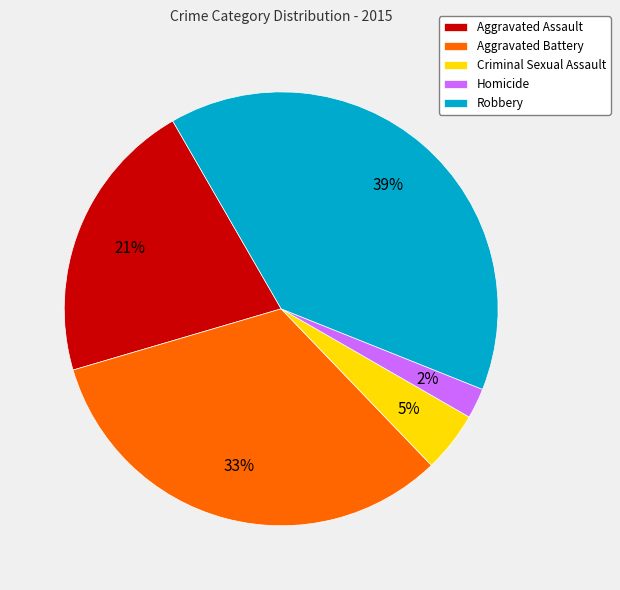

To the nearest percent, what percentage of the pie is Aggravated Assault?

21%